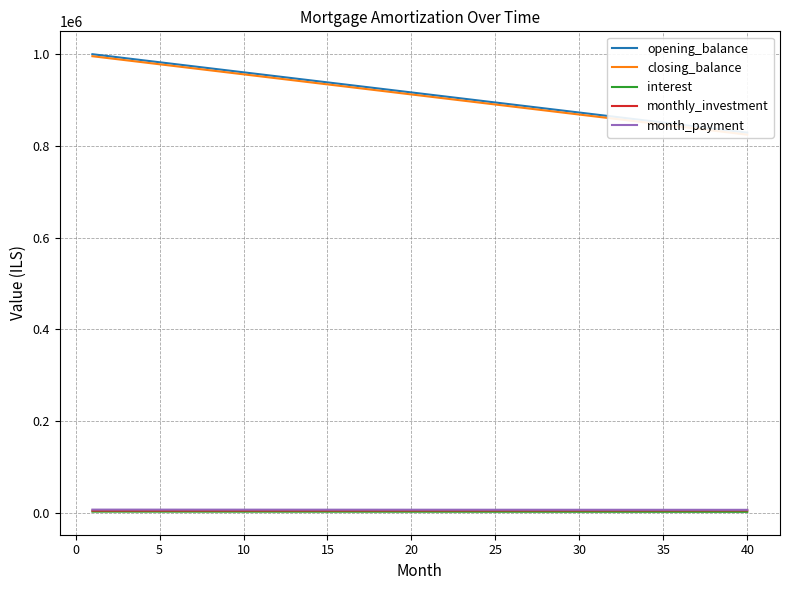

What is the difference between the maximum and minimum values in the interest series?

463.3